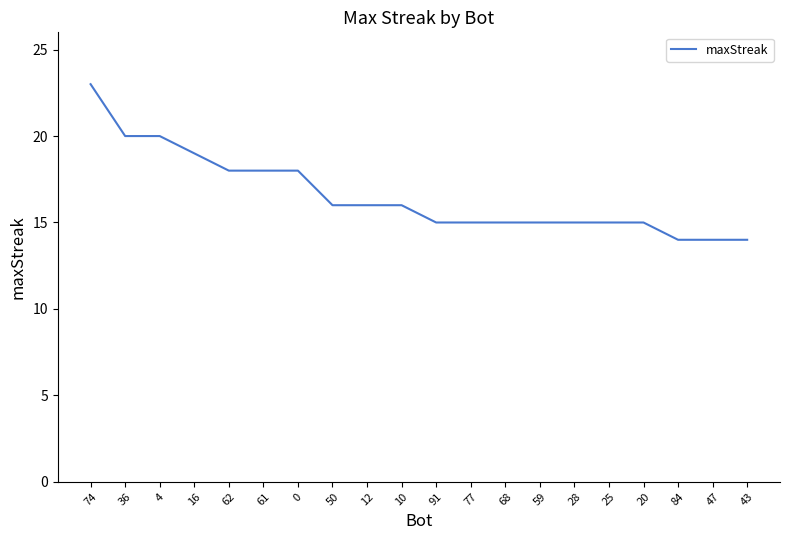

Approximately how many times larger is the value at 74 compared to 0?

1.3